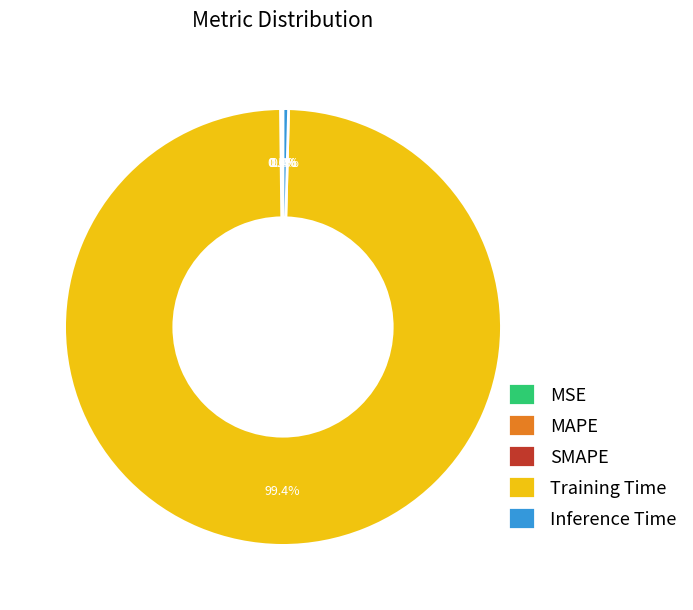

True or false: Inference Time accounts for 9% of the total.

False